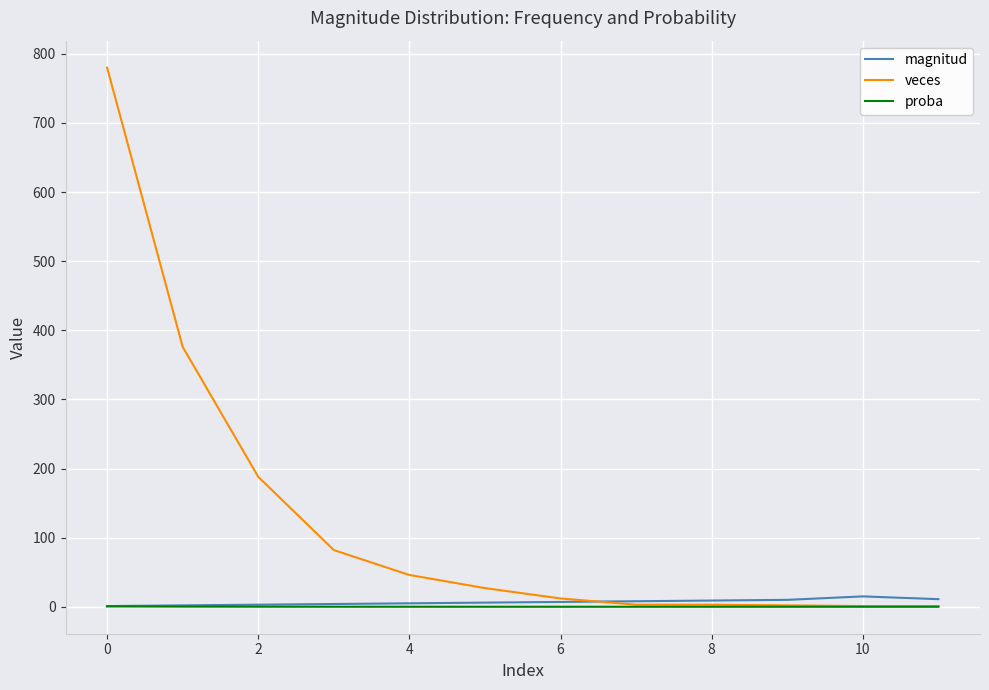

Which series has the largest range (max minus min)?

veces